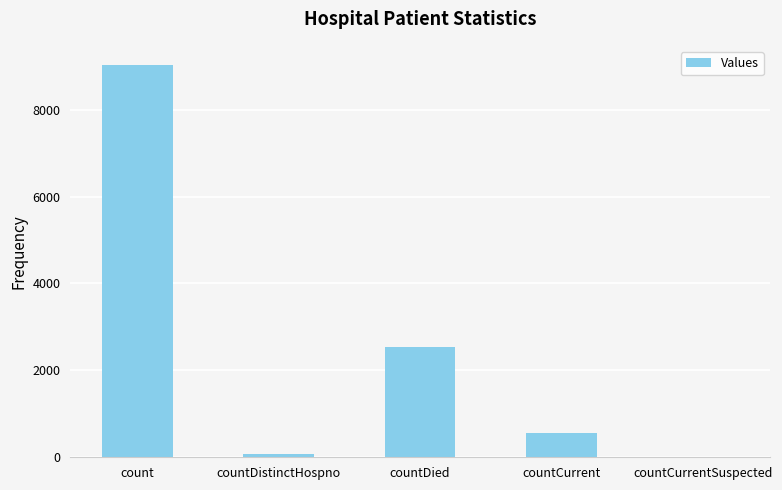

What is the change in value from count to countDistinctHospno?

-8942